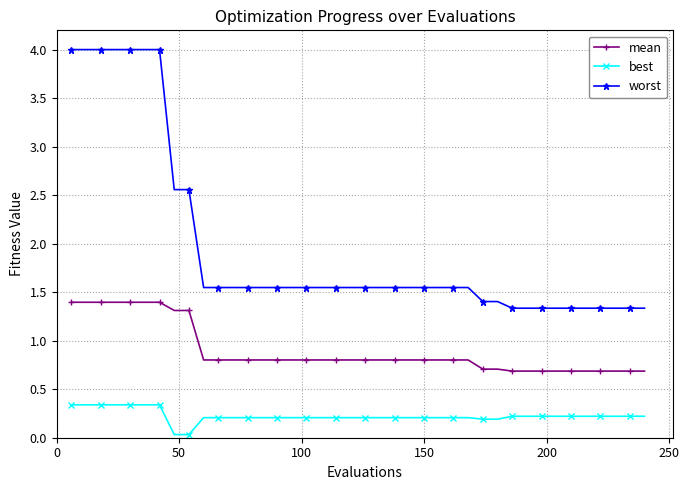

How many worst values are between 1 and 2?

31